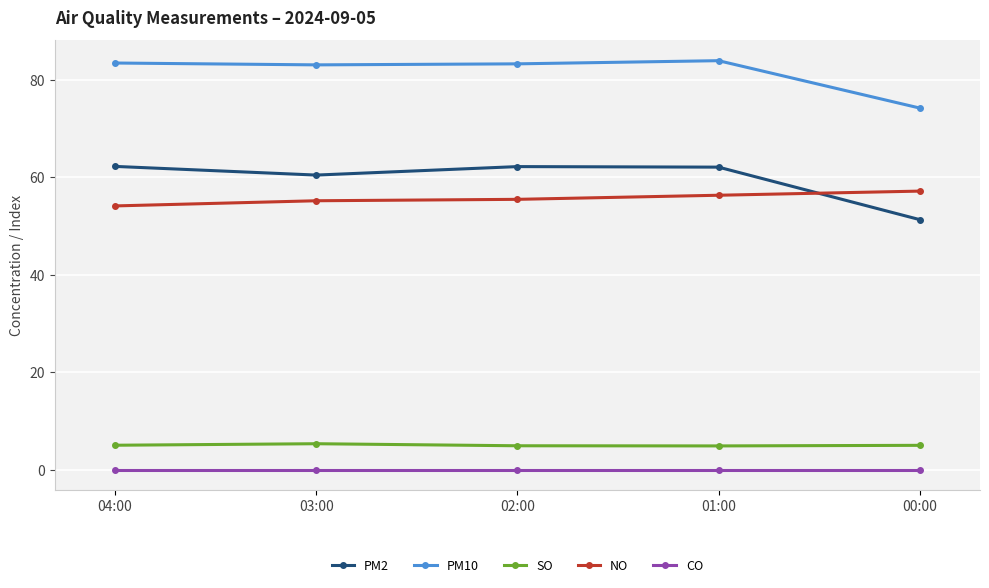

How many interior local valleys does the PM2 series have?

1